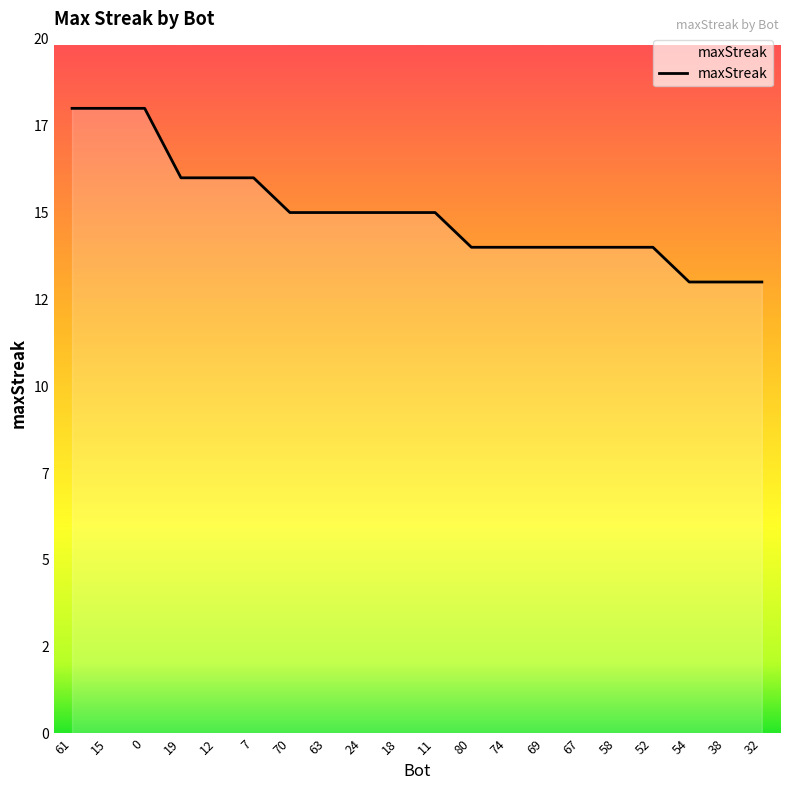

Does the chart have visible grid lines?

No